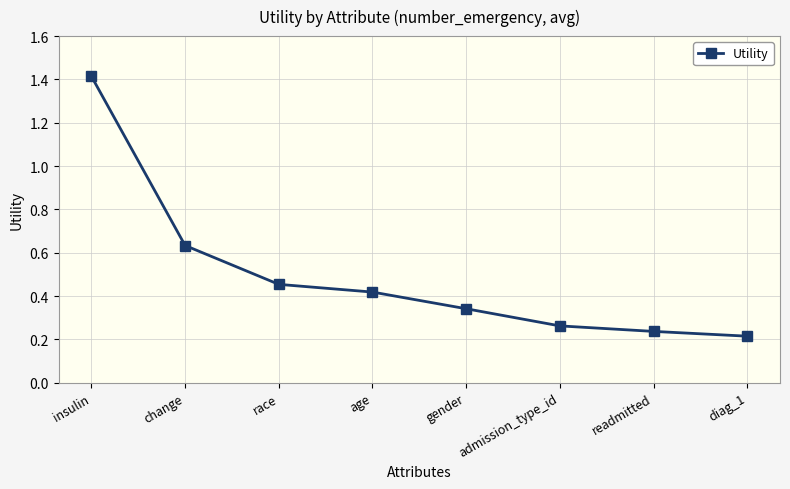

What position from the left is race?

3